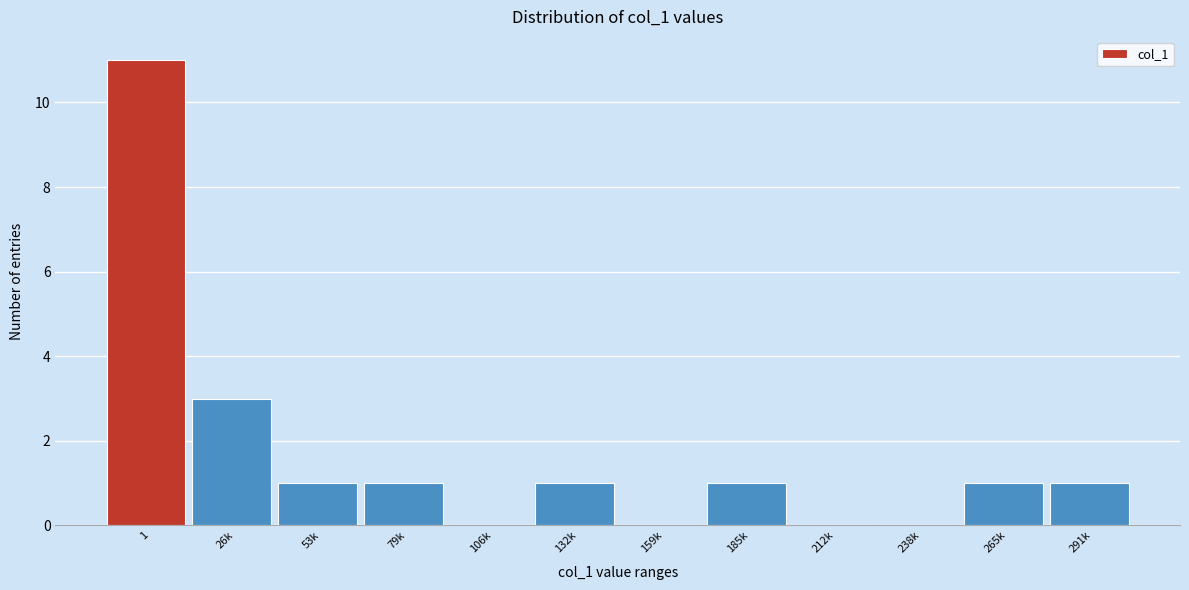

Reading left to right, transcribe all the data shown in this chart.

1=11	26k=3	53k=1	79k=1	106k=0	132k=1	159k=0	185k=1	212k=0	238k=0	265k=1	291k=1